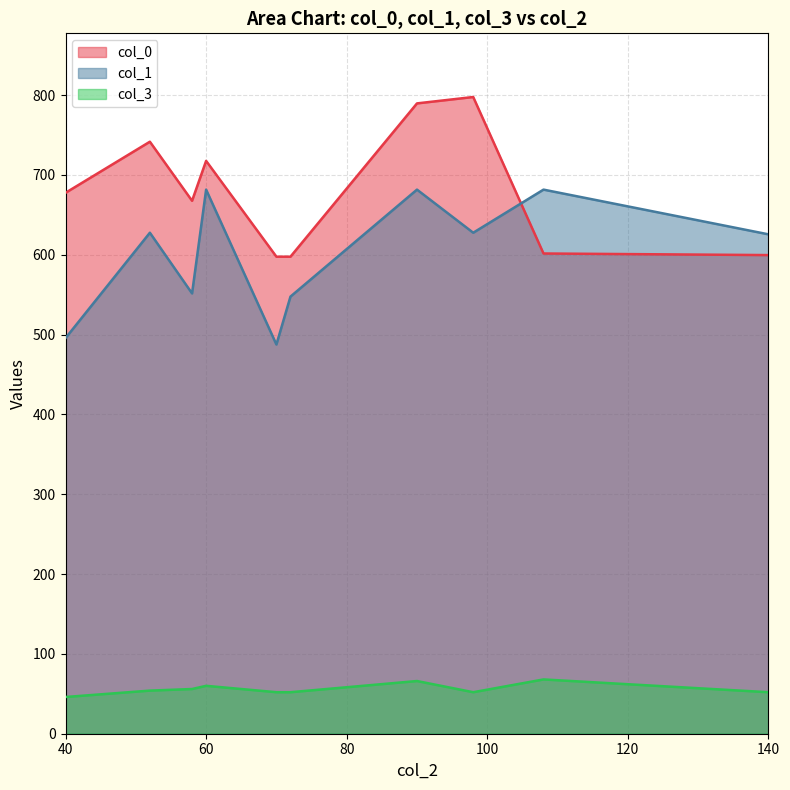

At which category does the chart reach its minimum across all series?

40